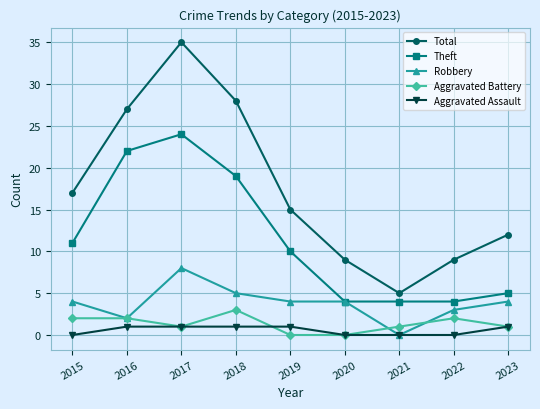

True or false: Robbery has a value of 6 at 2023.

False